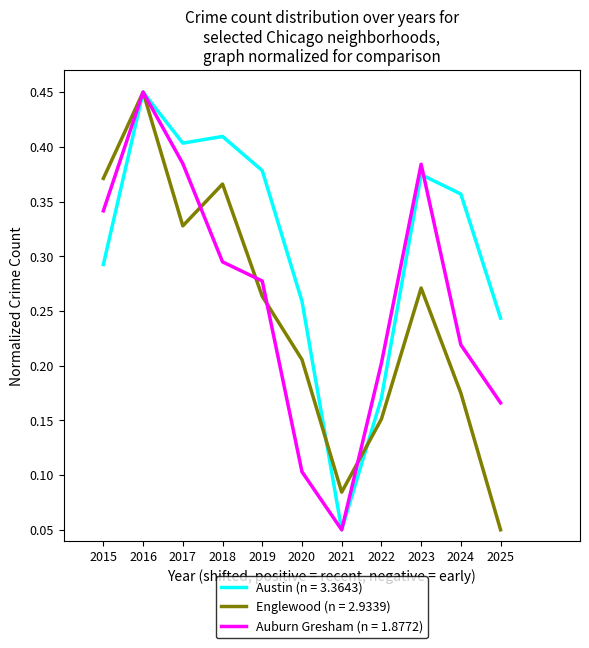

At which label does Austin (n = 3.3643) reach its peak?

2016